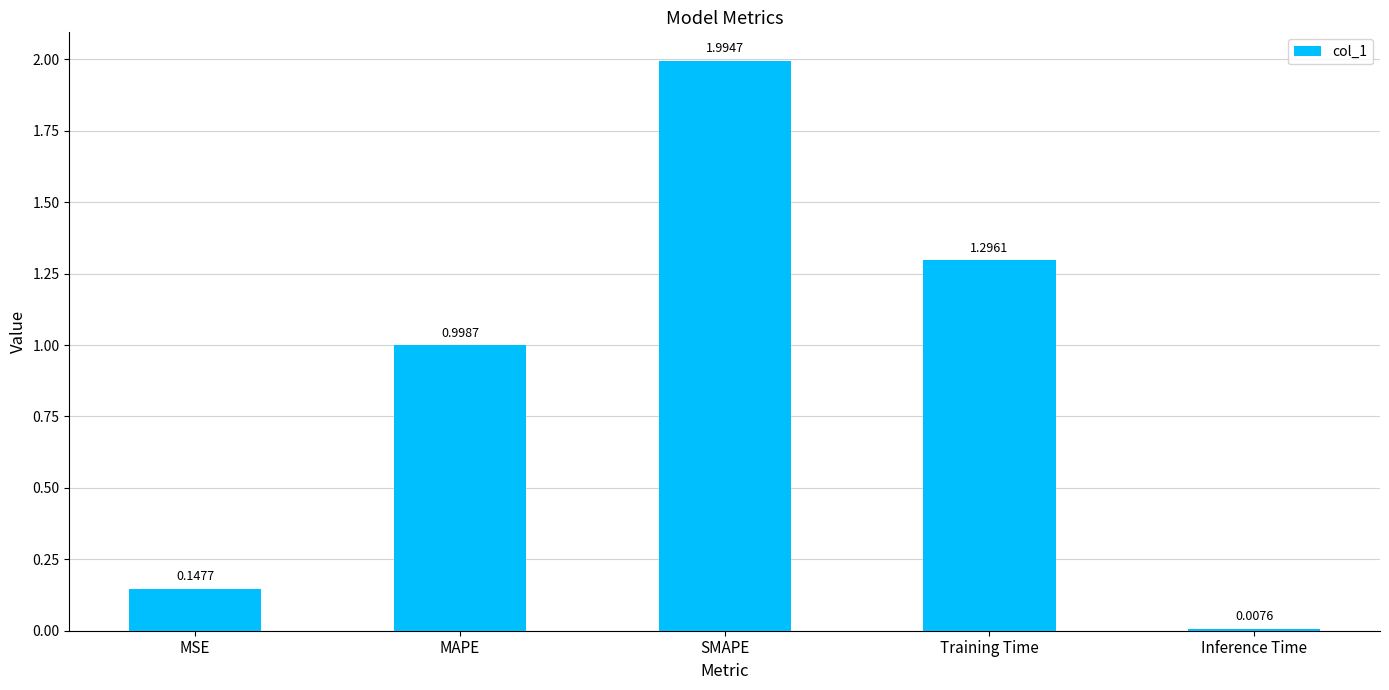

Which category has the lowest value across all series?

Inference Time